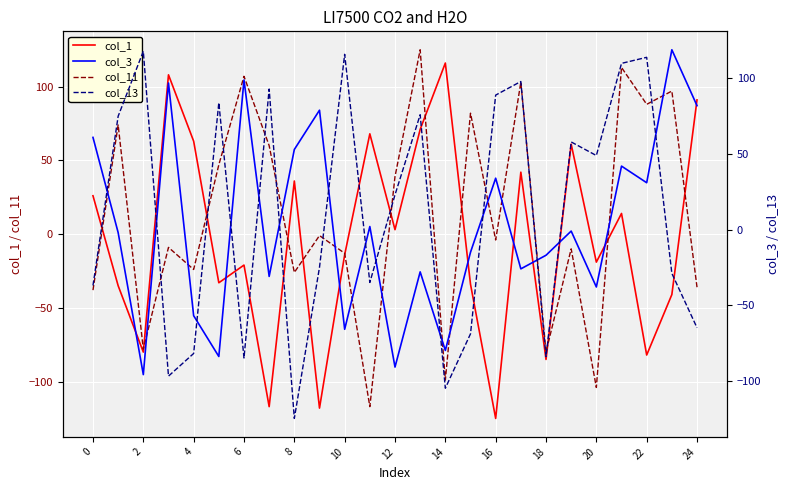

True or false: col_11 and col_3 intersect in this chart.

True